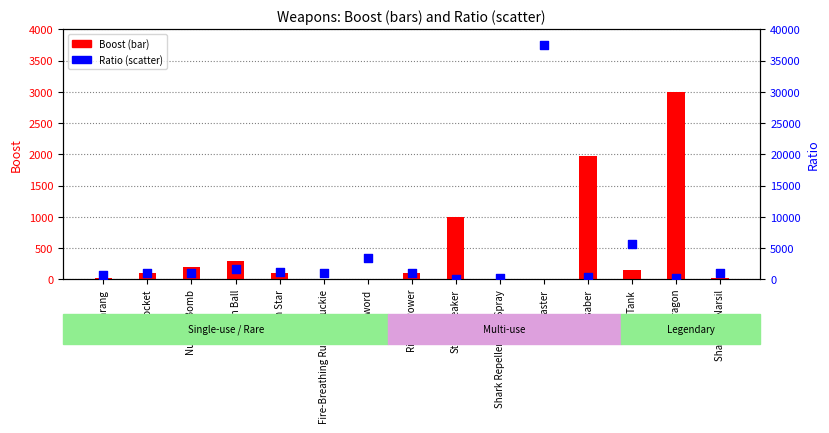

What is the total value across all series at Stormbreaker?

1100.0